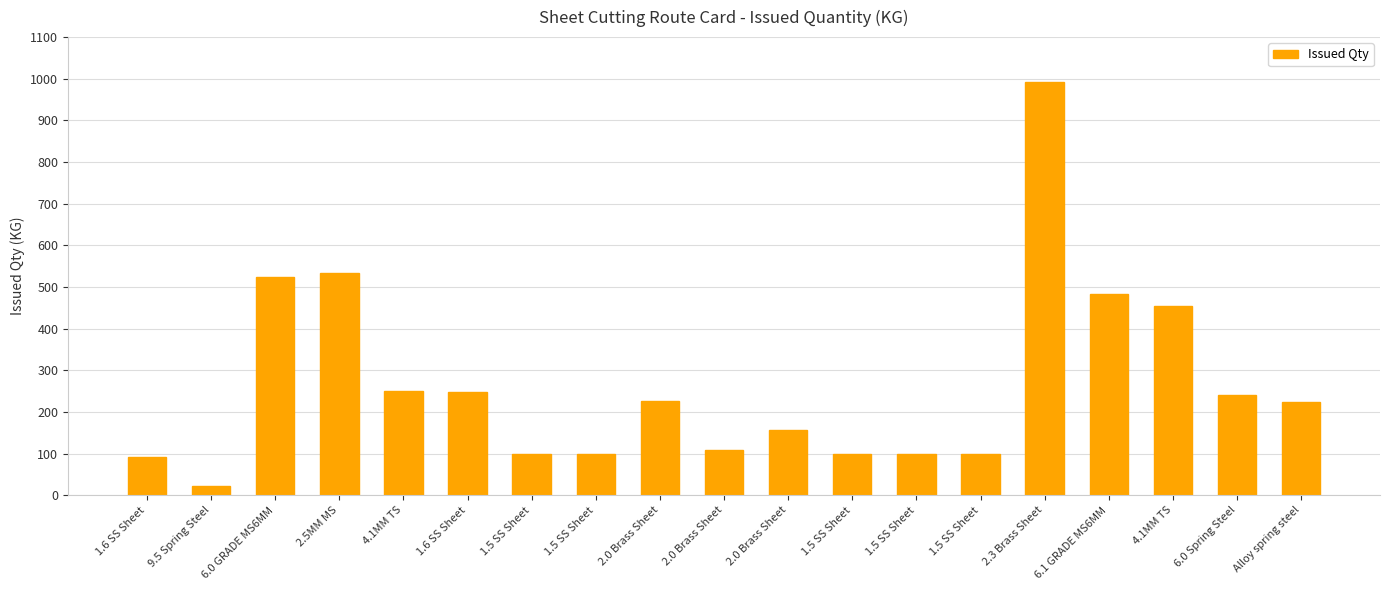

List the labels in order of value, largest first.

2.3 Brass Sheet, 2.5MM MS, 6.0 GRADE MS6MM, 6.1 GRADE MS6MM, 4.1MM TS, 4.1MM TS, 1.6 SS Sheet, 6.0 Spring Steel, 2.0 Brass Sheet, Alloy spring steel, 2.0 Brass Sheet, 2.0 Brass Sheet, 1.5 SS Sheet, 1.5 SS Sheet, 1.5 SS Sheet, 1.5 SS Sheet, 1.5 SS Sheet, 1.6 SS Sheet, 9.5 Spring Steel